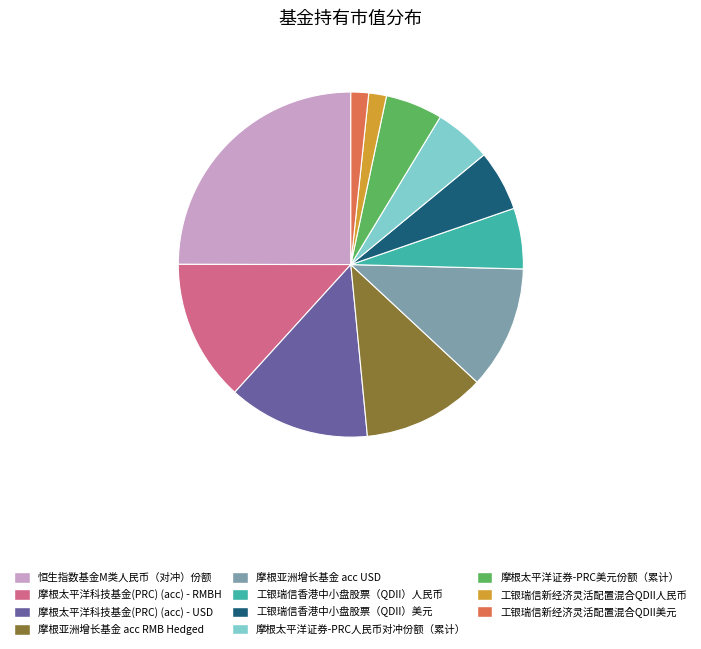

Count the number of slices in the pie.

11